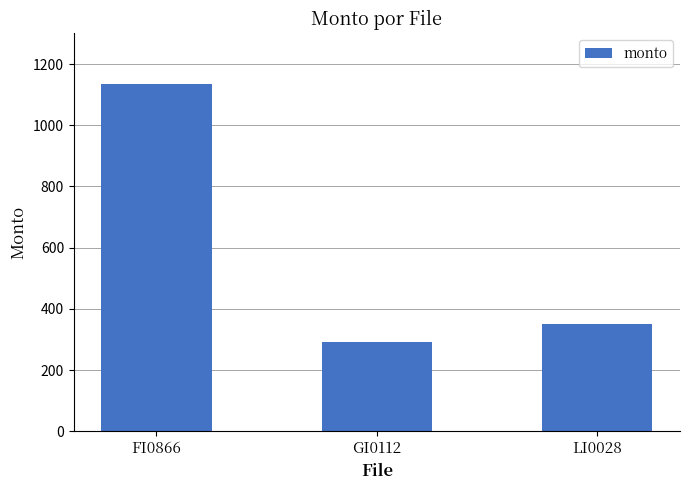

What is the sum of all values?

1774